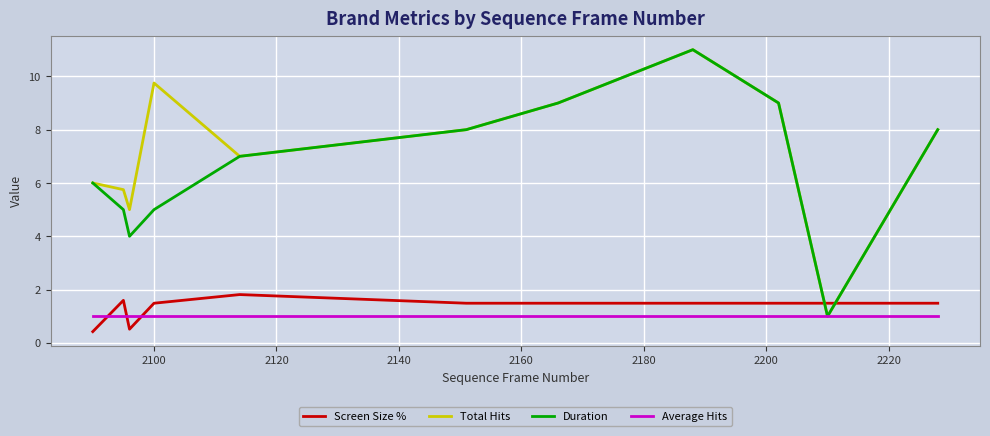

Count the Screen Size % values in the range 1 to 2.

9